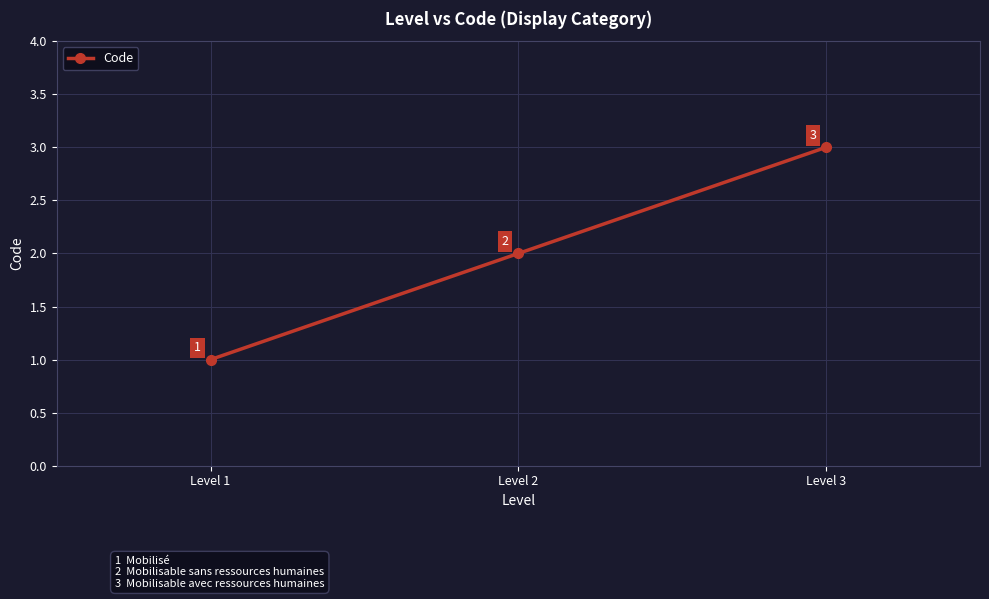

What is the value of the 1st point from the left?

1